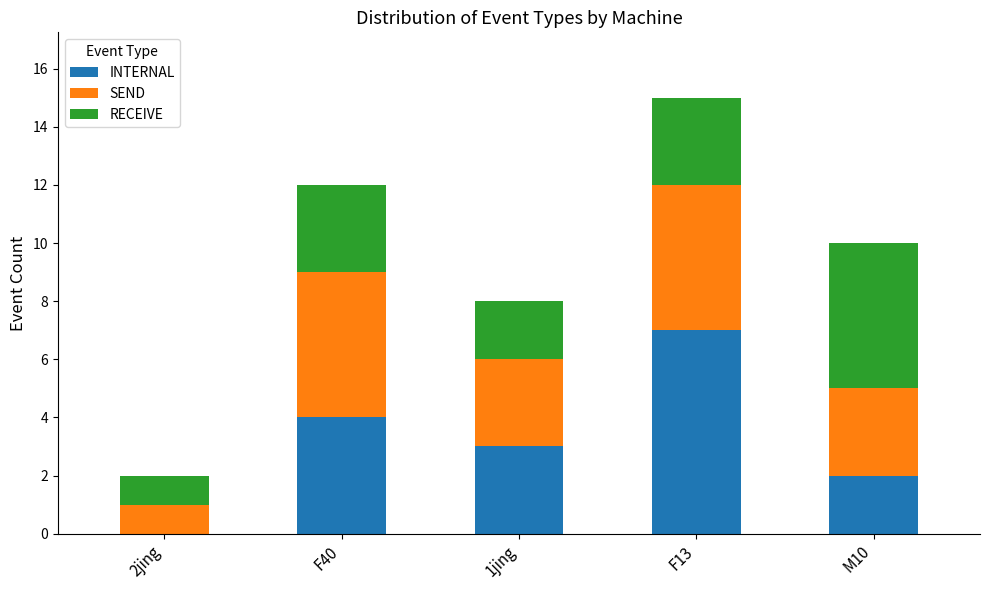

At which category is the sum across all series the highest?

F13